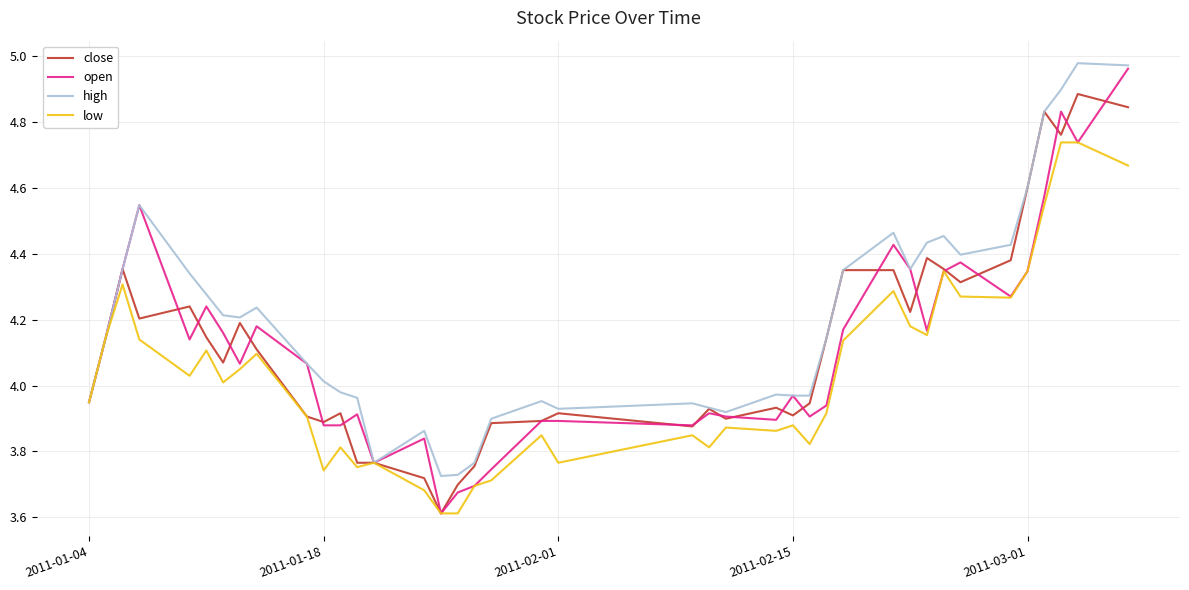

What is the lowest value of the low series?

3.6